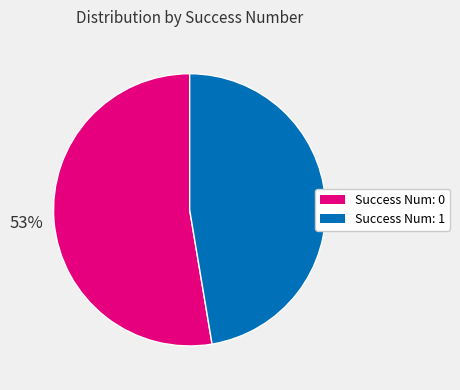

Is it true that Success Num: 1 is 38% of the pie?

False